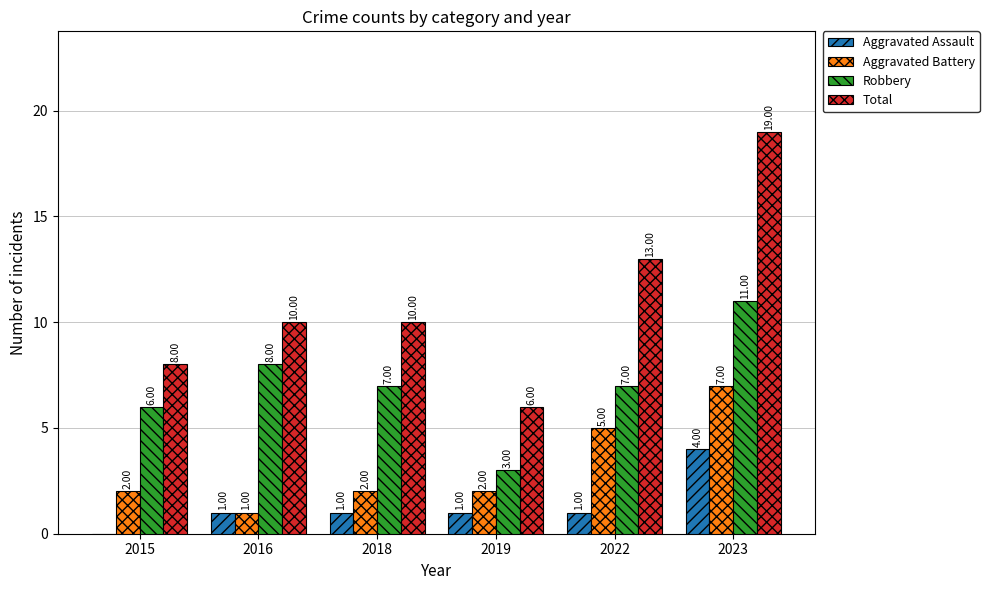

Reading right to left, transcribe all the data shown in this chart.

Aggravated Assault: 4	1	1	1	1	0
Aggravated Battery: 7	5	2	2	1	2
Robbery: 11	7	3	7	8	6
Total: 19	13	6	10	10	8